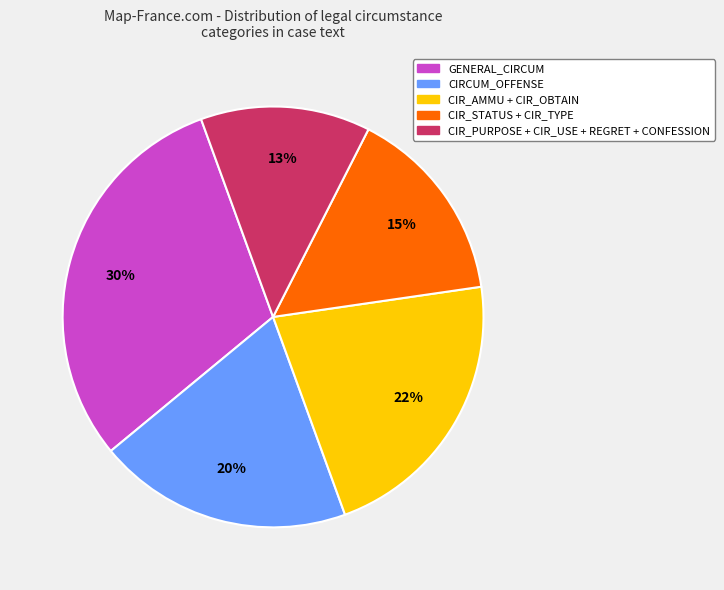

Is it true that CIR_PURPOSE + CIR_USE + REGRET + CONFESSION is 22% of the pie?

False